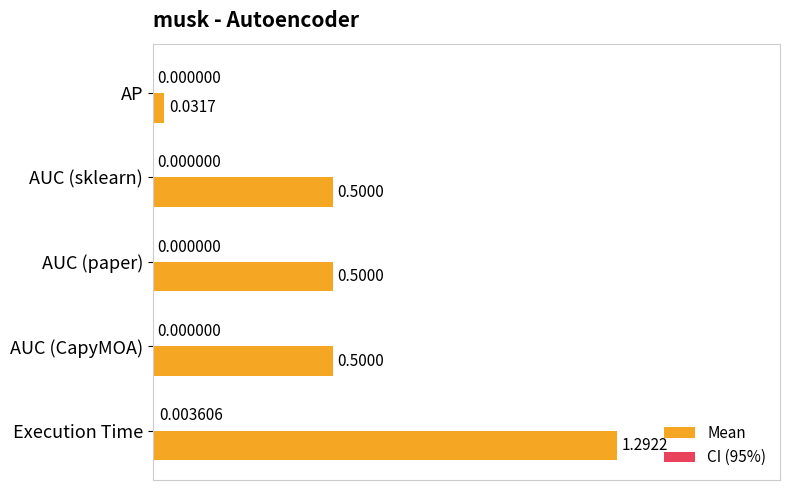

Which series has the largest total across all categories?

Mean